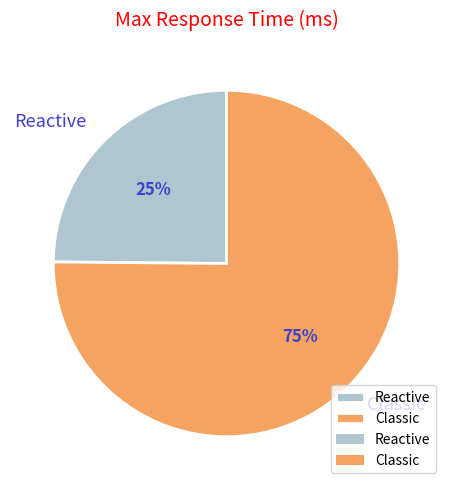

Is there a majority slice in this chart?

Yes